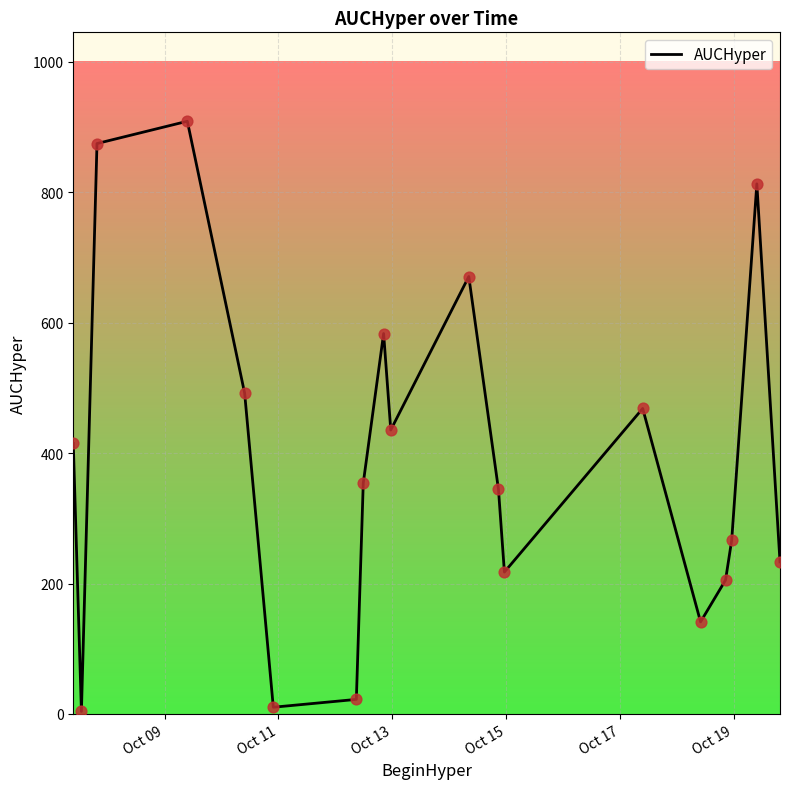

What is the greatest value displayed?

909.1